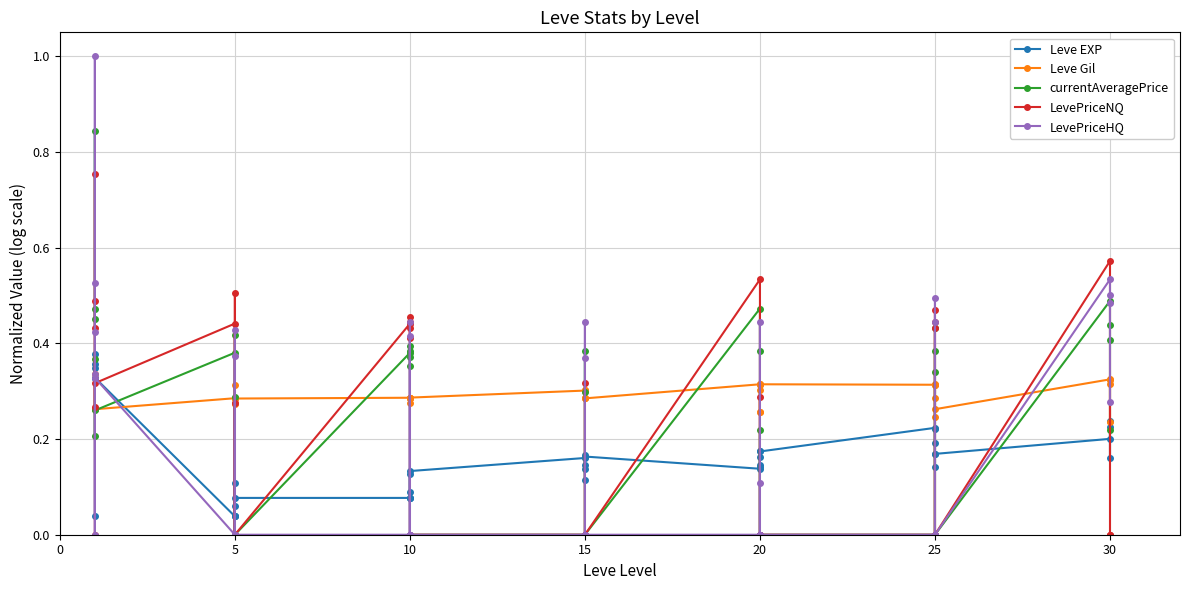

List the series in order of their peak value, lowest first.

Leve Gil, Leve EXP, LevePriceNQ, currentAveragePrice, LevePriceHQ